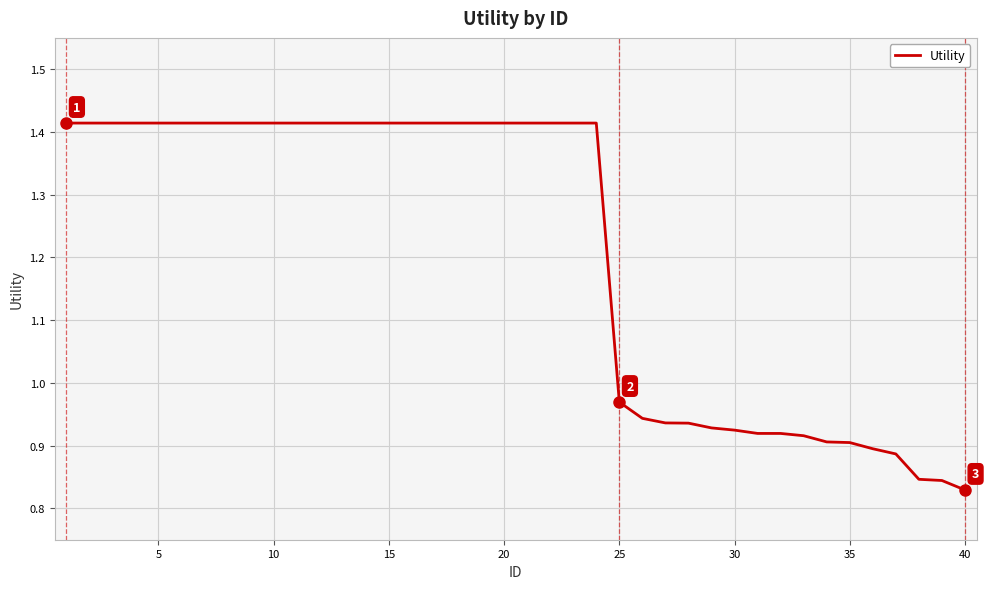

Count the number of values greater than 1.

24